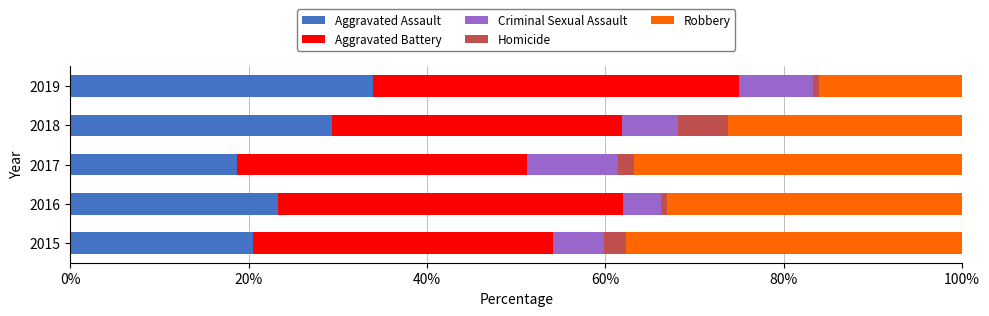

Which category has the highest value in the Aggravated Assault series?

2019